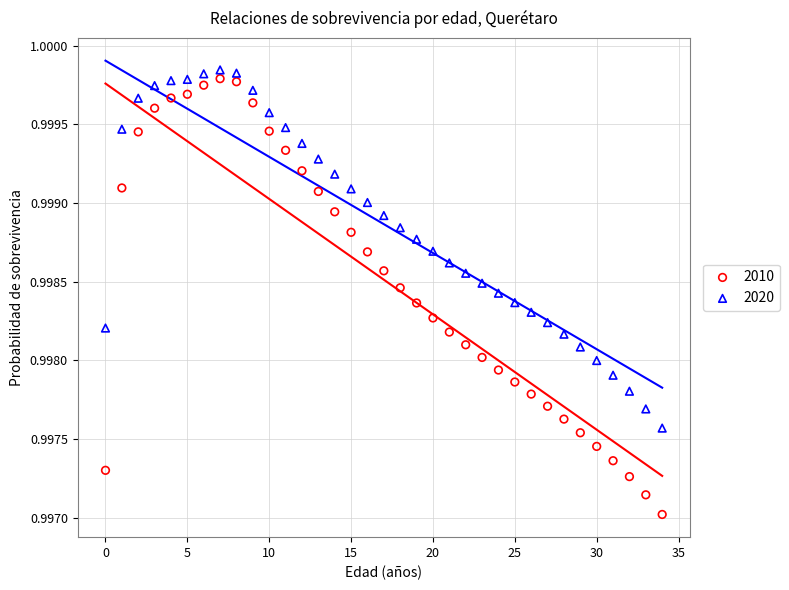

Which series has the widest spread of Y values?

2010